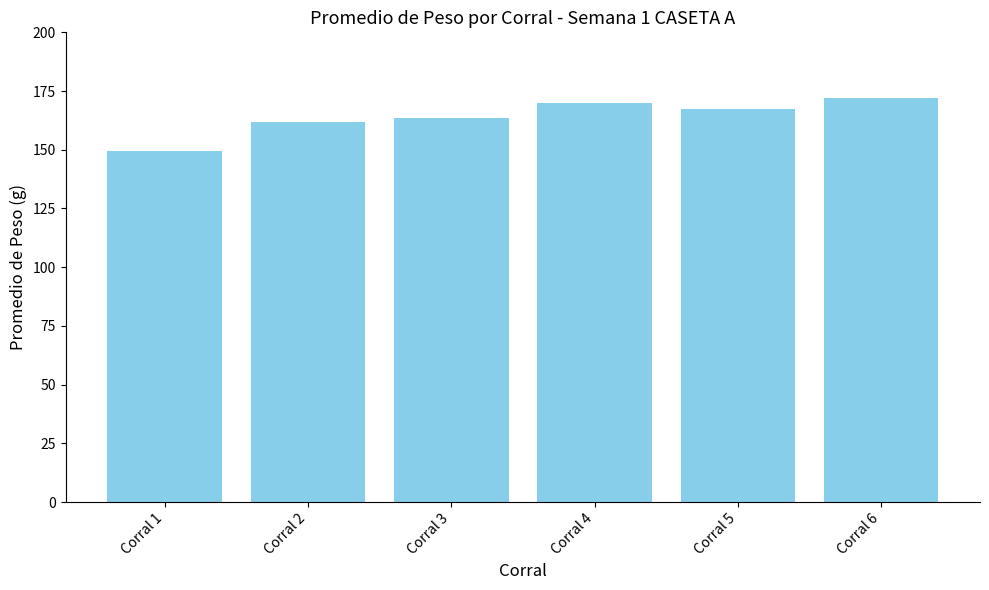

At which label does the data first exceed 167?

Corral 4